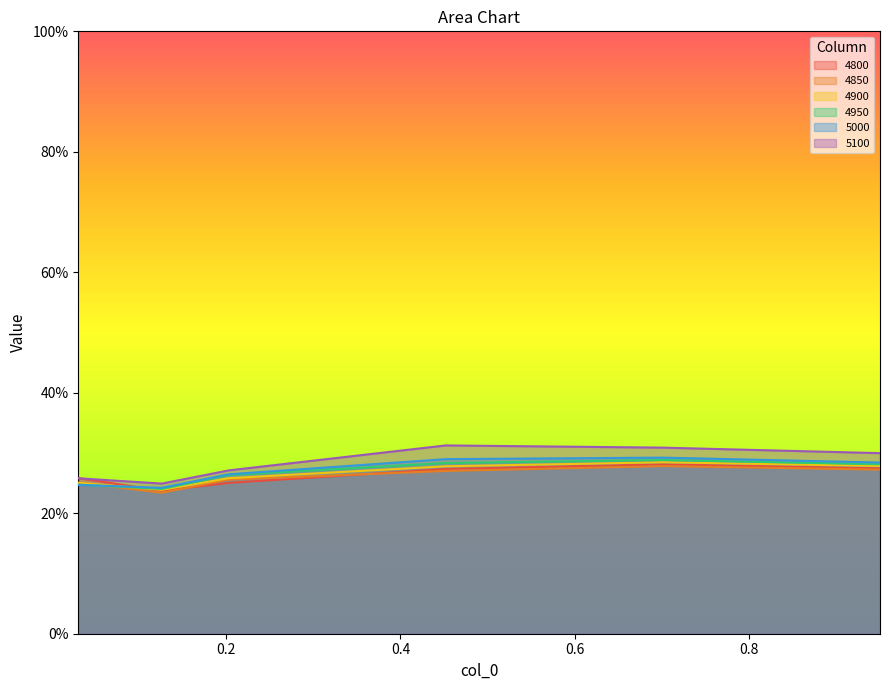

How many interior local valleys does the 5100 series have?

1